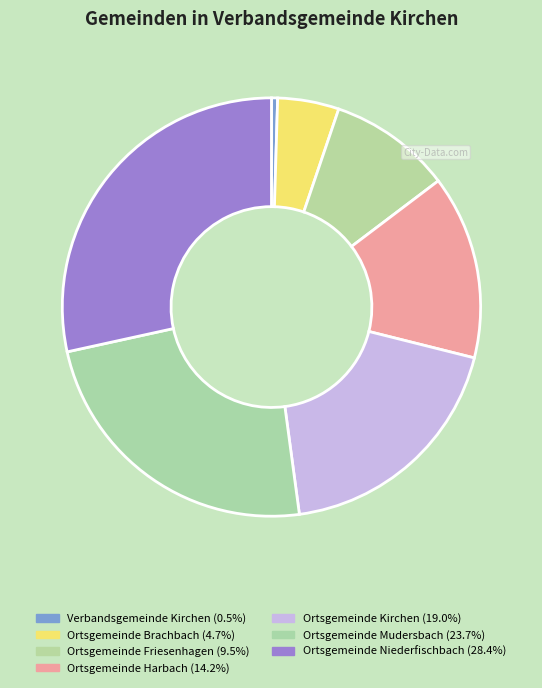

Is it true that Ortsgemeinde Niederfischbach is 18% of the pie?

False